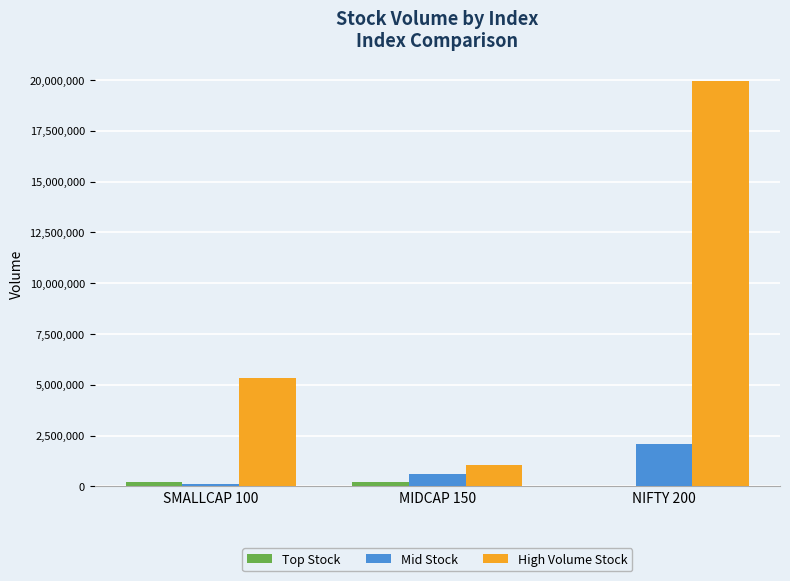

Is the value of High Volume Stock at MIDCAP 150 greater than the value of Mid Stock at NIFTY 200?

No